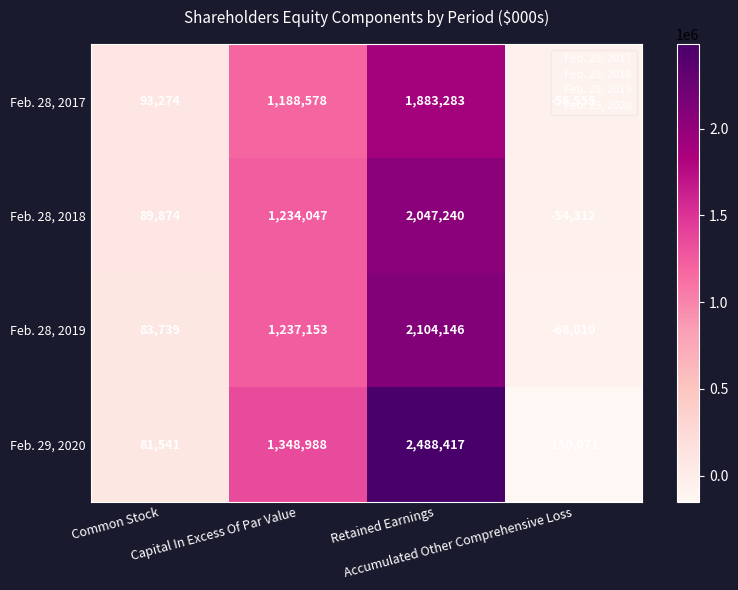

What is the spread (max minus min) of values at Accumulated Other Comprehensive Loss?

95759